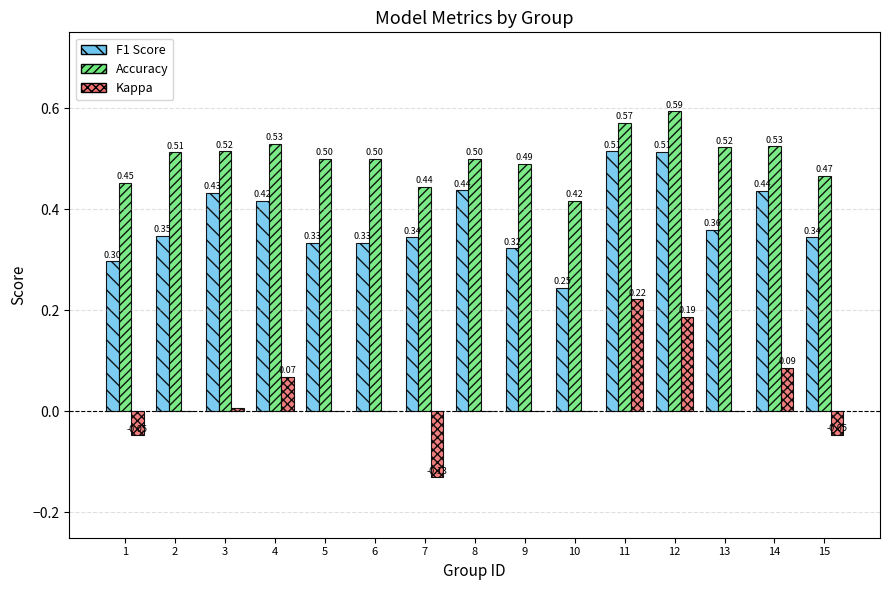

Is the value of F1 Score at 5 greater than the value of Kappa at 2?

Yes